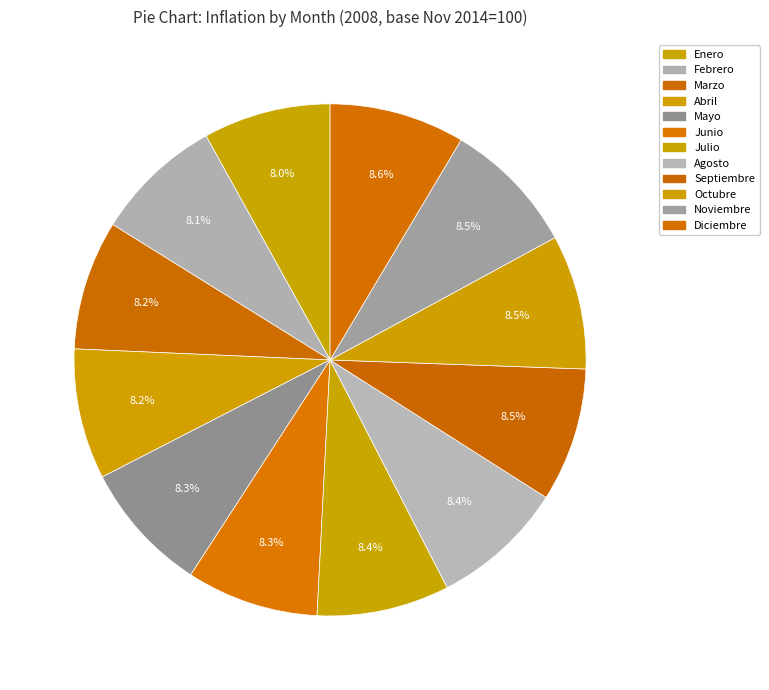

Does Febrero represent more than half of the total?

No